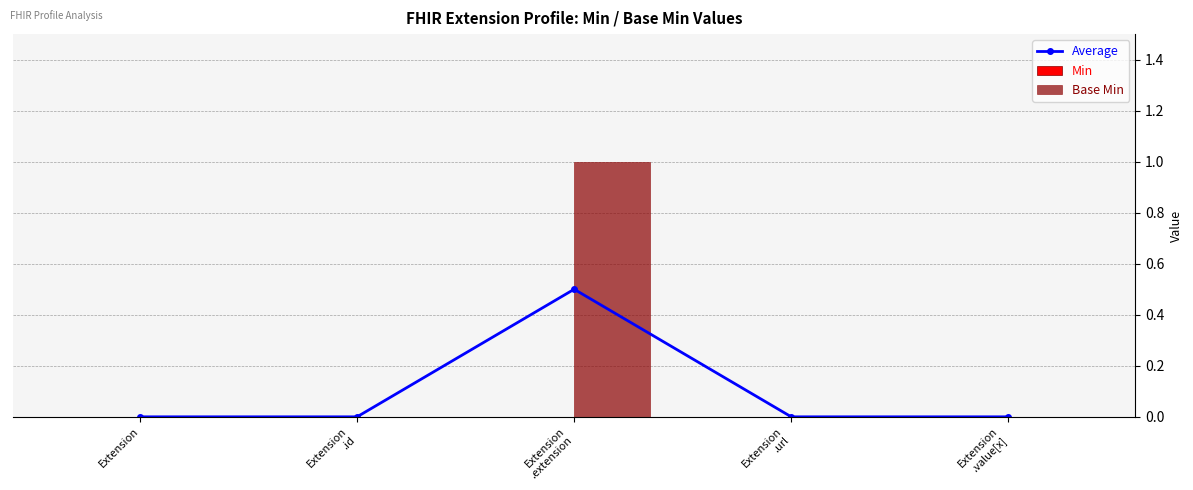

List the series in order of their peak value, highest first.

Base Min, Average, Min